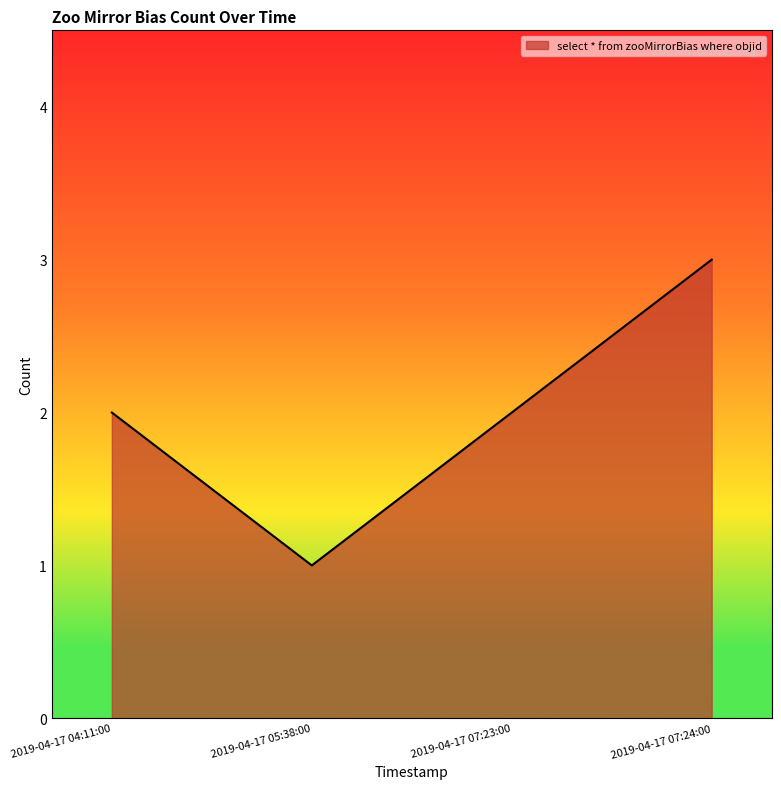

What value does the data have at 2019-04-17 04:11:00?

2